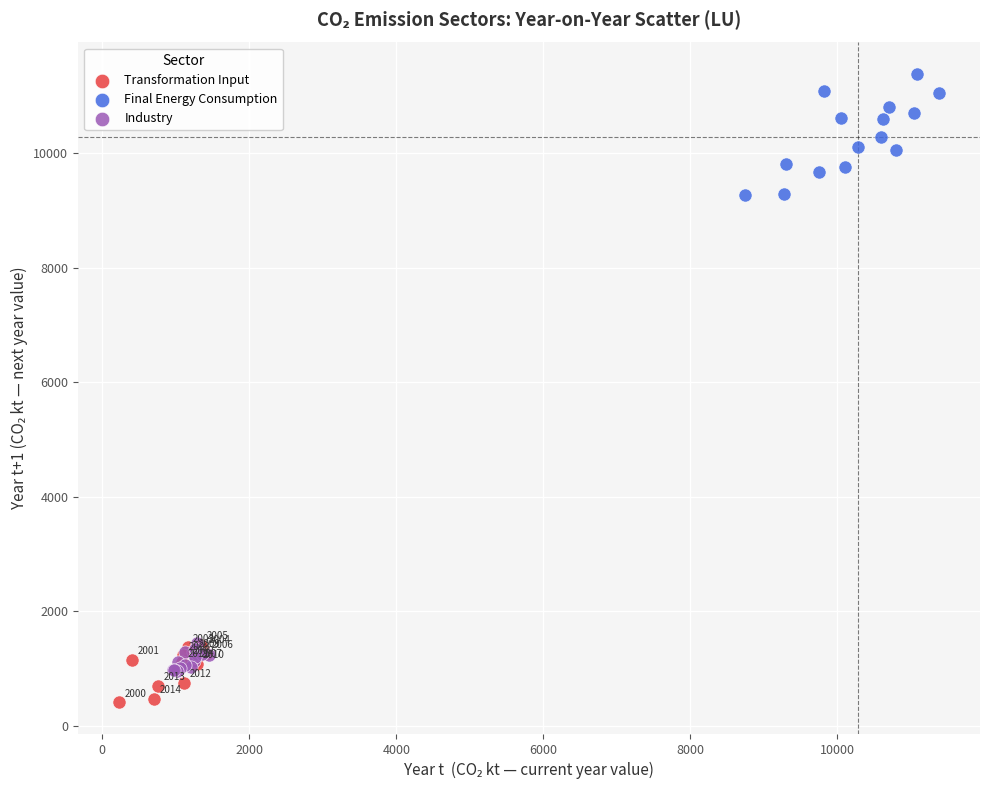

Which series has the largest Y range (max minus min)?

Final Energy Consumption